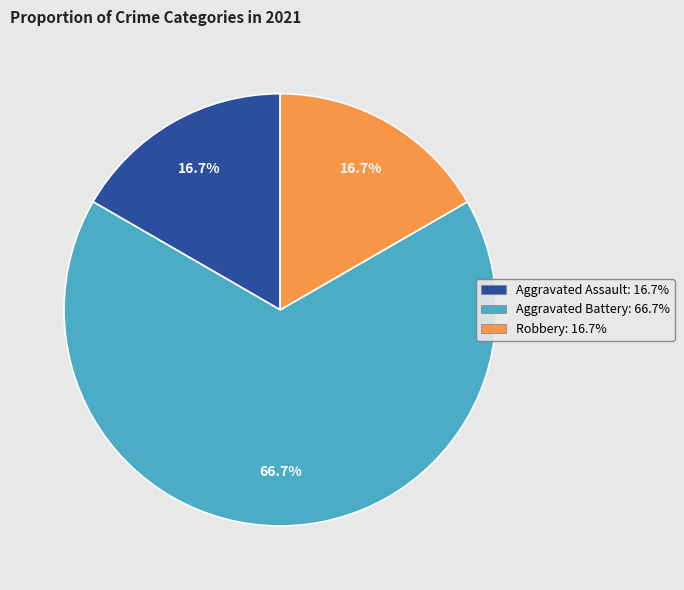

What percentage do Aggravated Battery and Aggravated Assault together represent?

83.3%